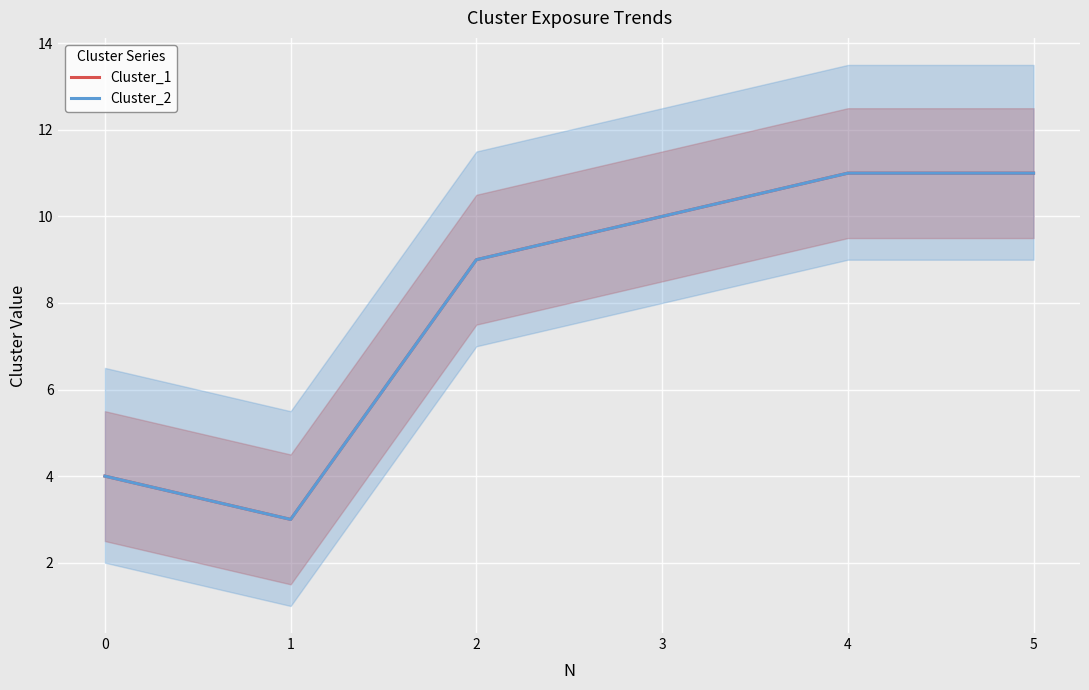

Rank the series by their maximum value, from lowest to highest.

Cluster_1, Cluster_2